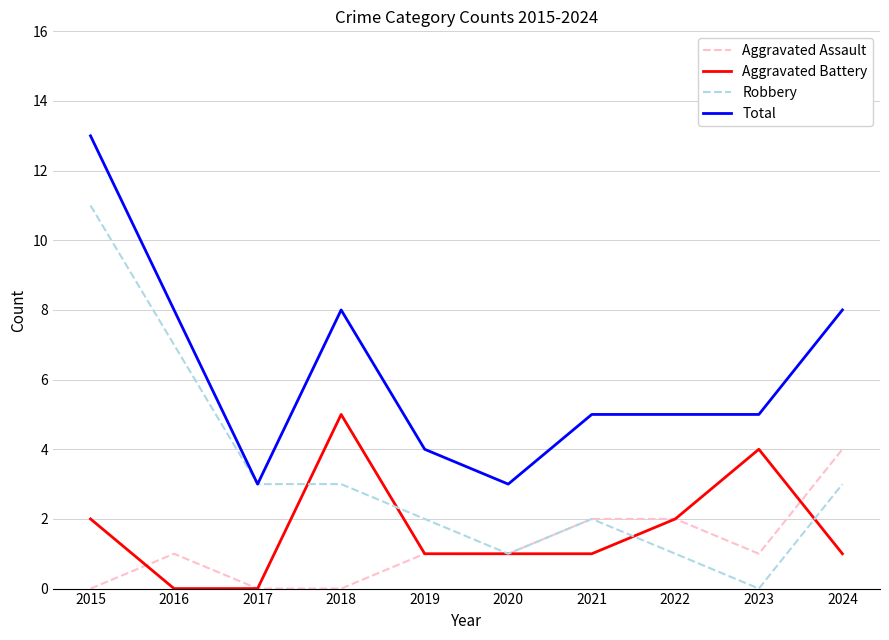

Rank the series by their maximum value, from lowest to highest.

Aggravated Assault, Aggravated Battery, Robbery, Total